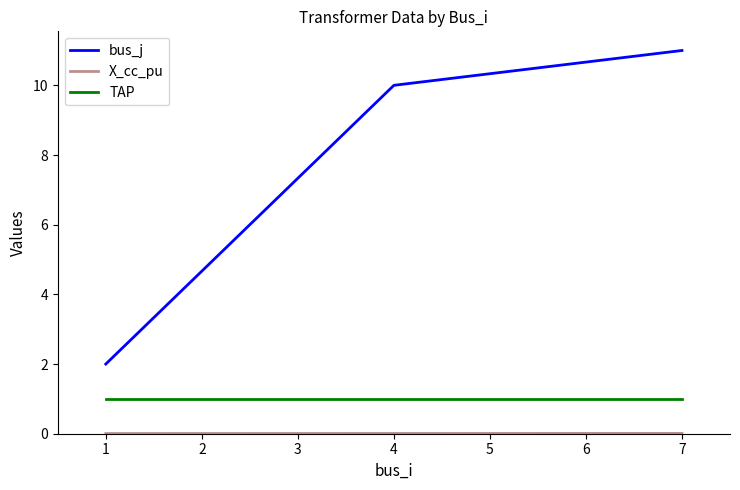

Which label corresponds to the largest value in the chart?

7